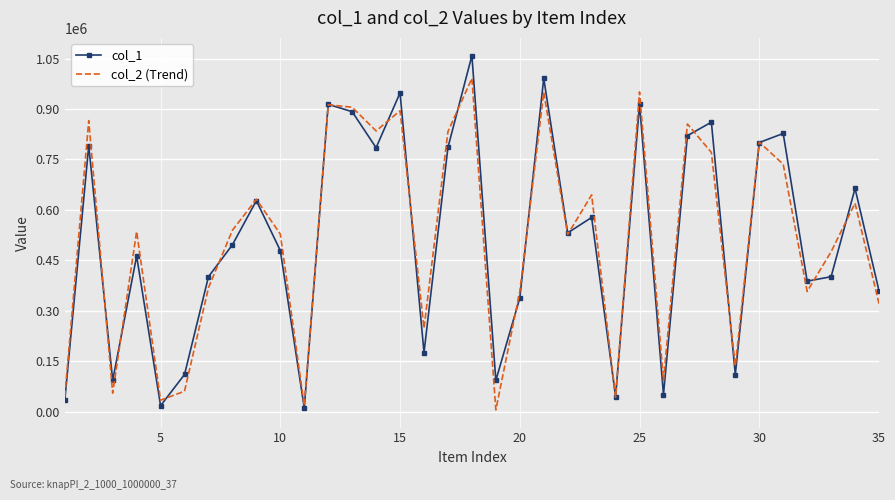

What is the average value of the col_2 (Trend) series?

512782